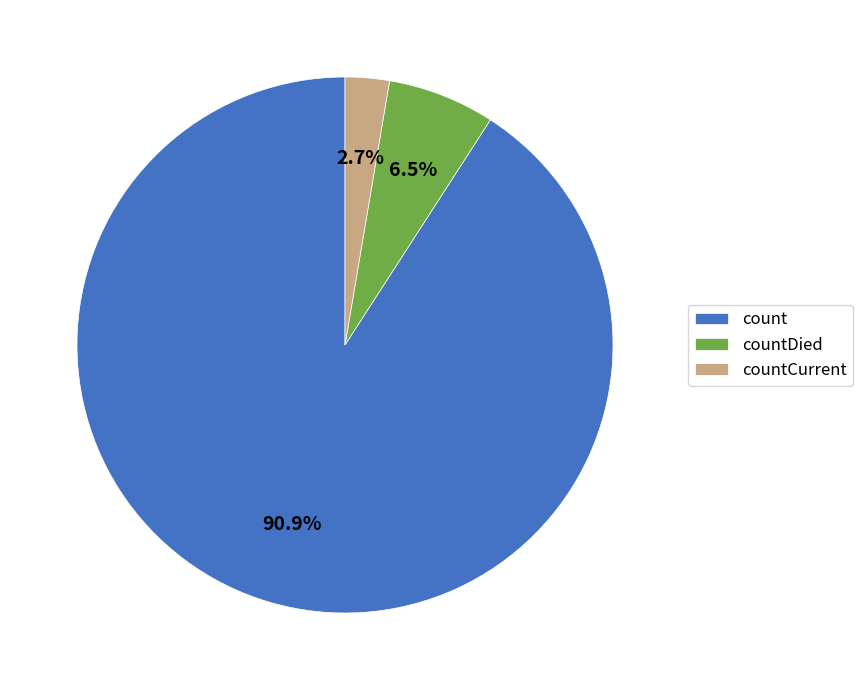

What portion of the pie excludes countCurrent?

97.3%